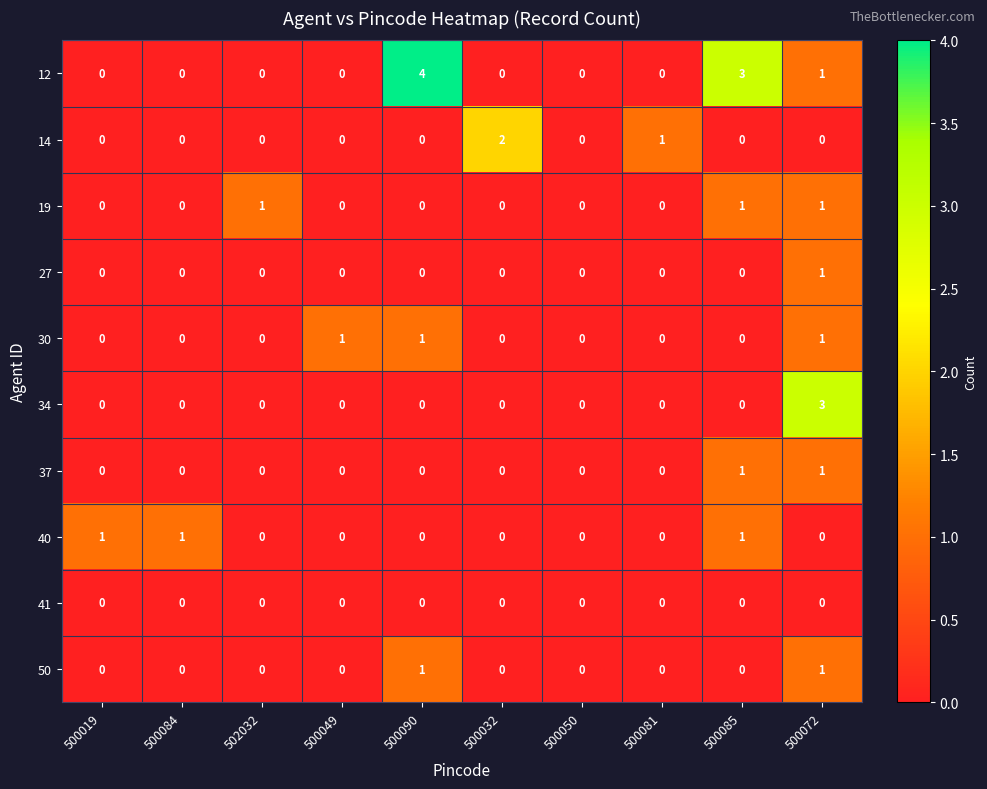

Count the number of data series in this chart.

10